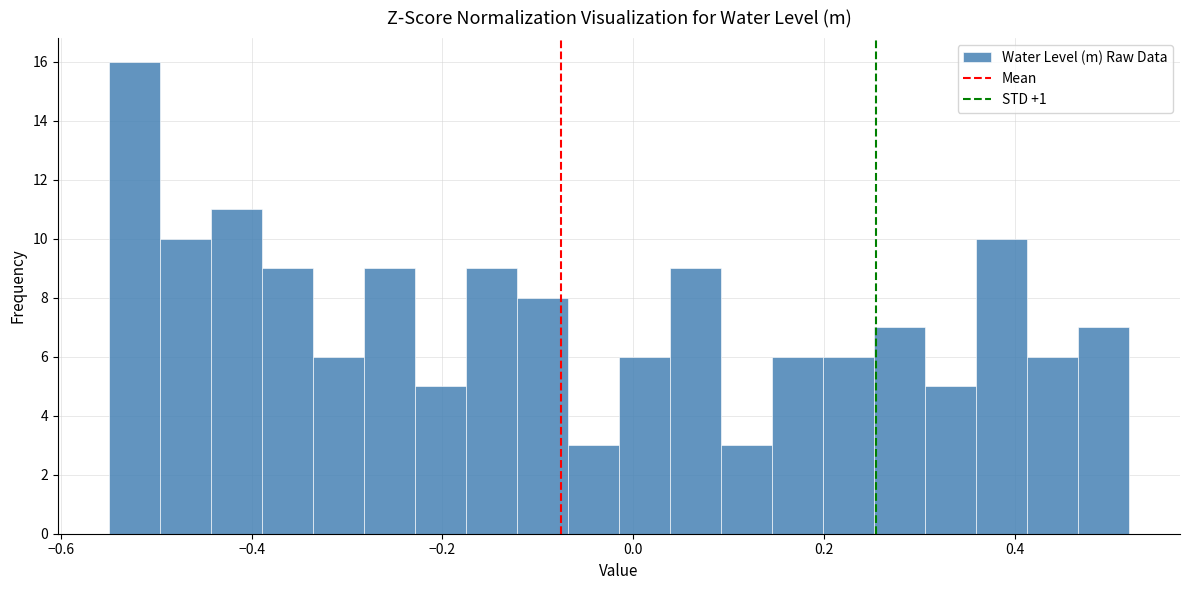

Read against the x-axis, roughly where is the centre of the tallest bar?

-0.52